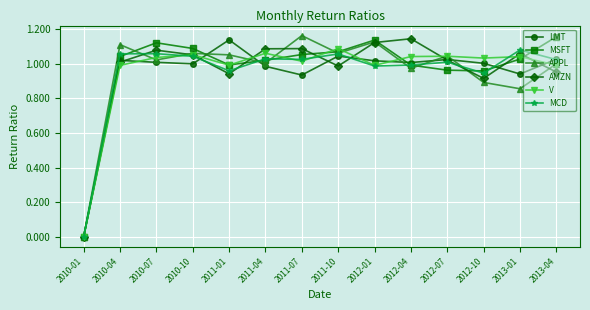

Is it true that MCD equals 0.3 at 2011-04?

False